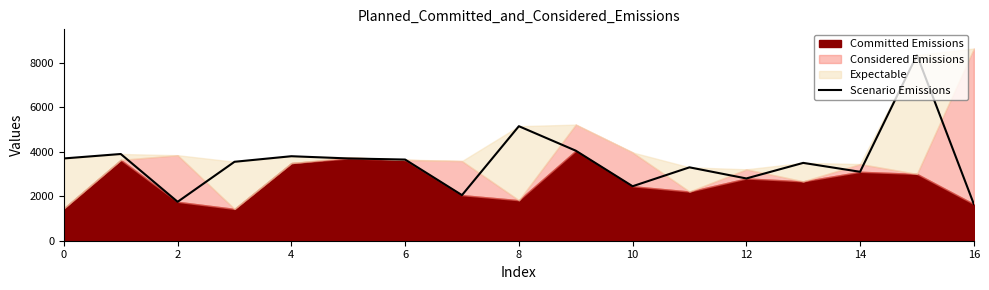

What is the difference between the maximum and second lowest values?

6600